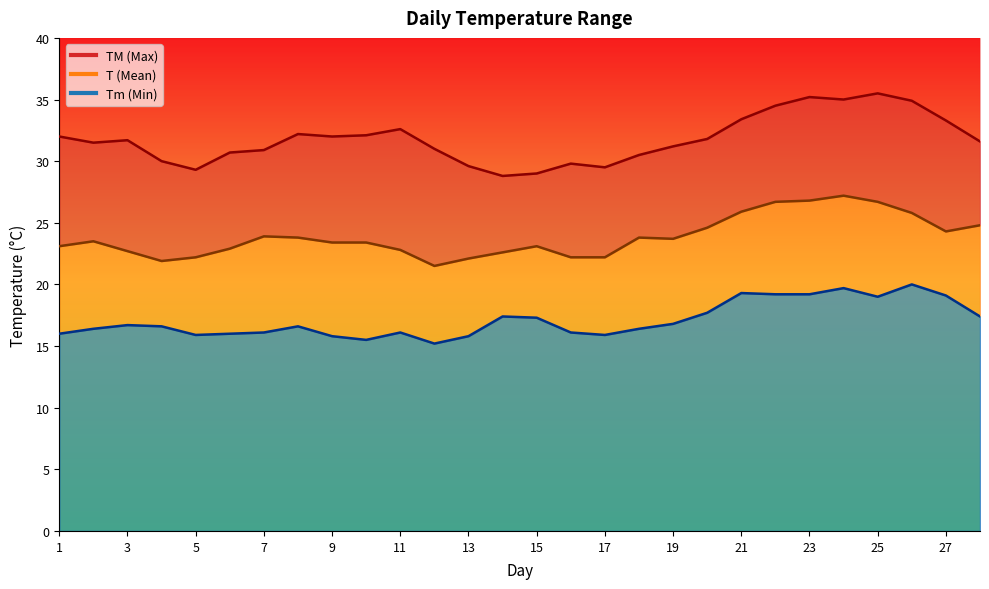

Does the chart have visible grid lines?

No